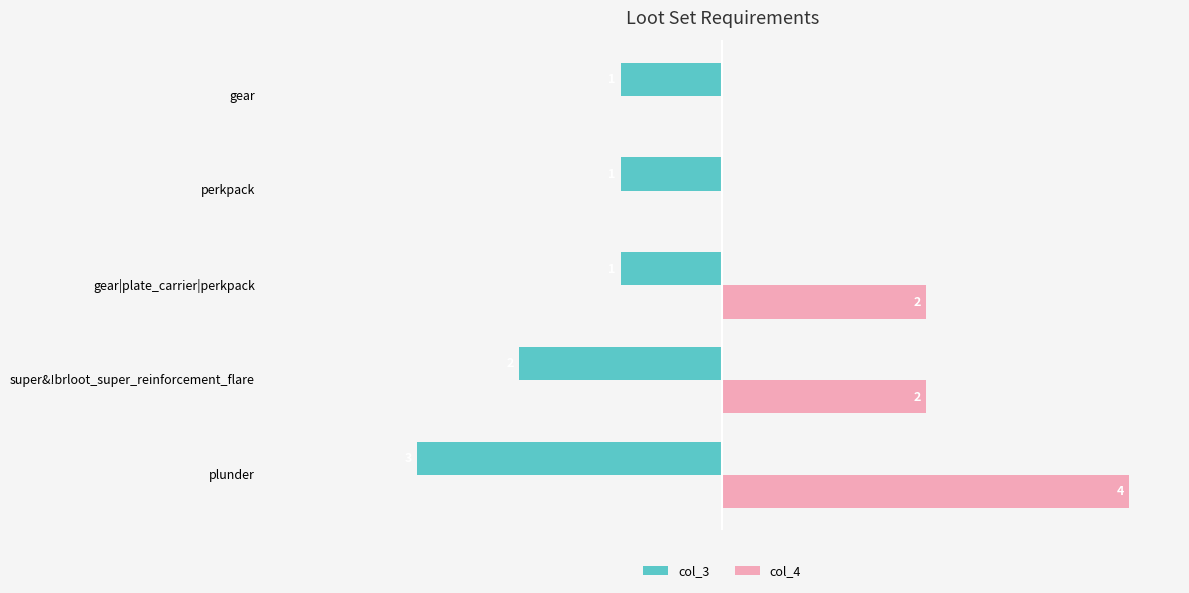

Is the value of col_3 at perkpack greater than the value of col_4 at gear?

No